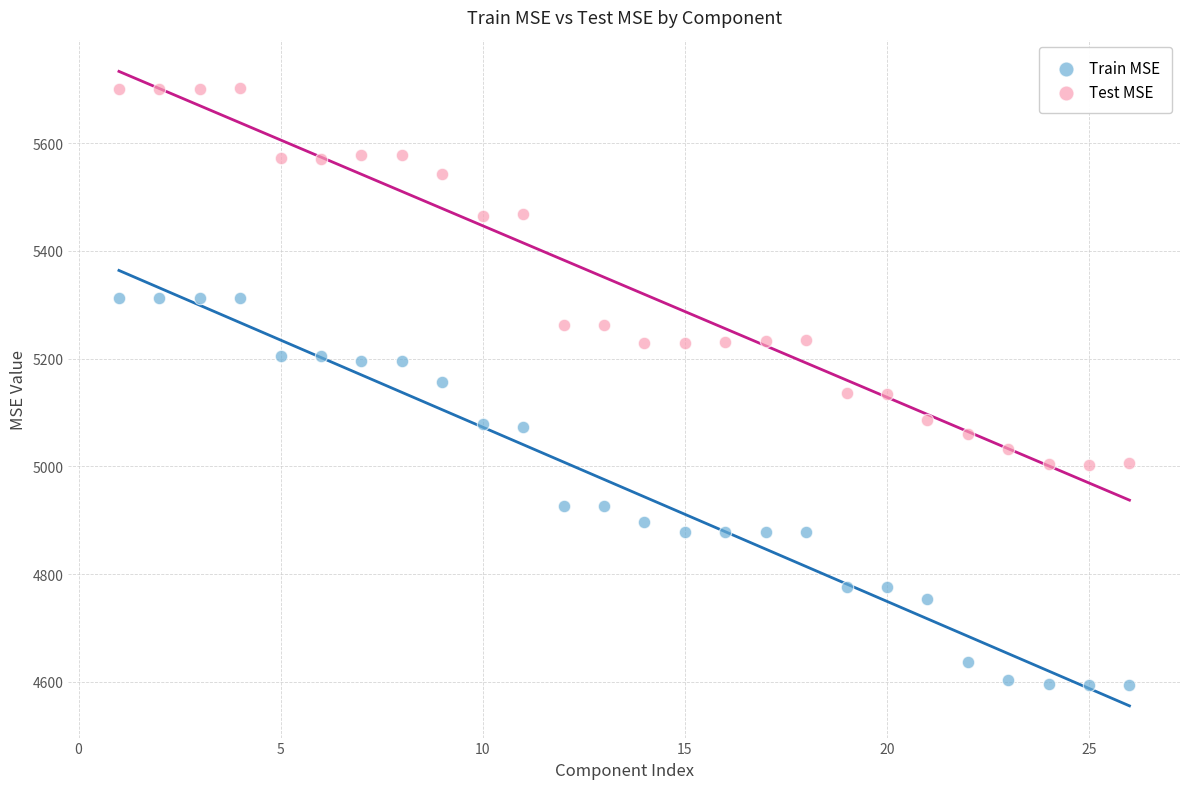

What are all the series names shown in the legend?

Train MSE, Test MSE